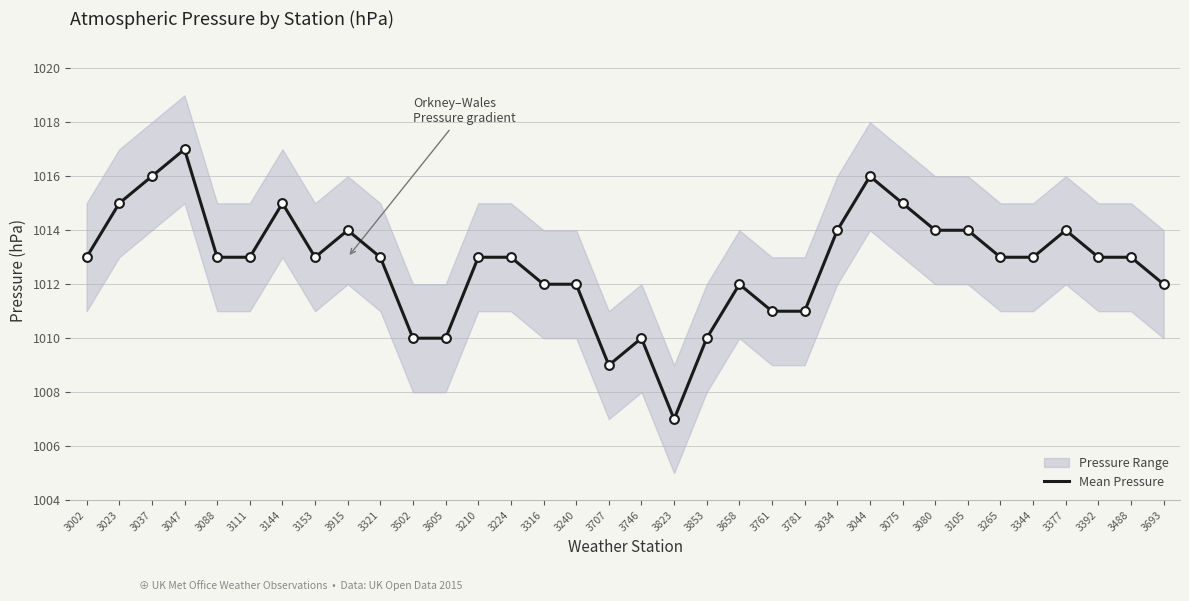

What is the change in value from 3224 to 3658?

-1